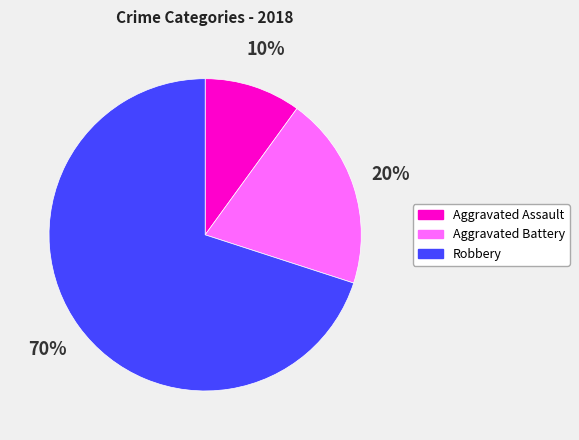

Combined, do Robbery and Aggravated Battery account for over 50%?

Yes